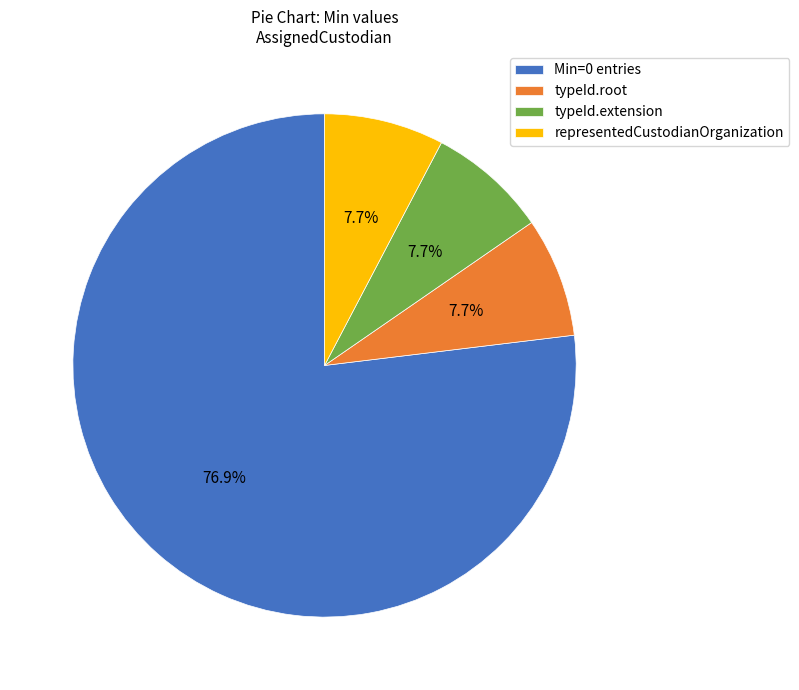

To the nearest percent, what is the difference between the largest and smallest slice percentages?

69%